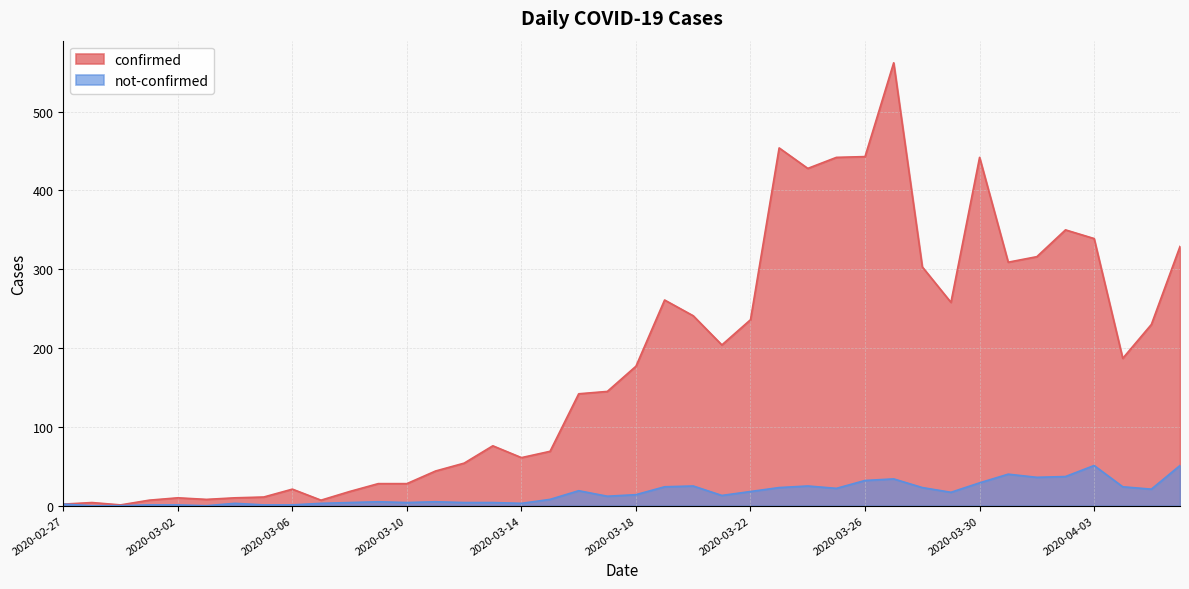

What position from the left is 2020-03-29?

32